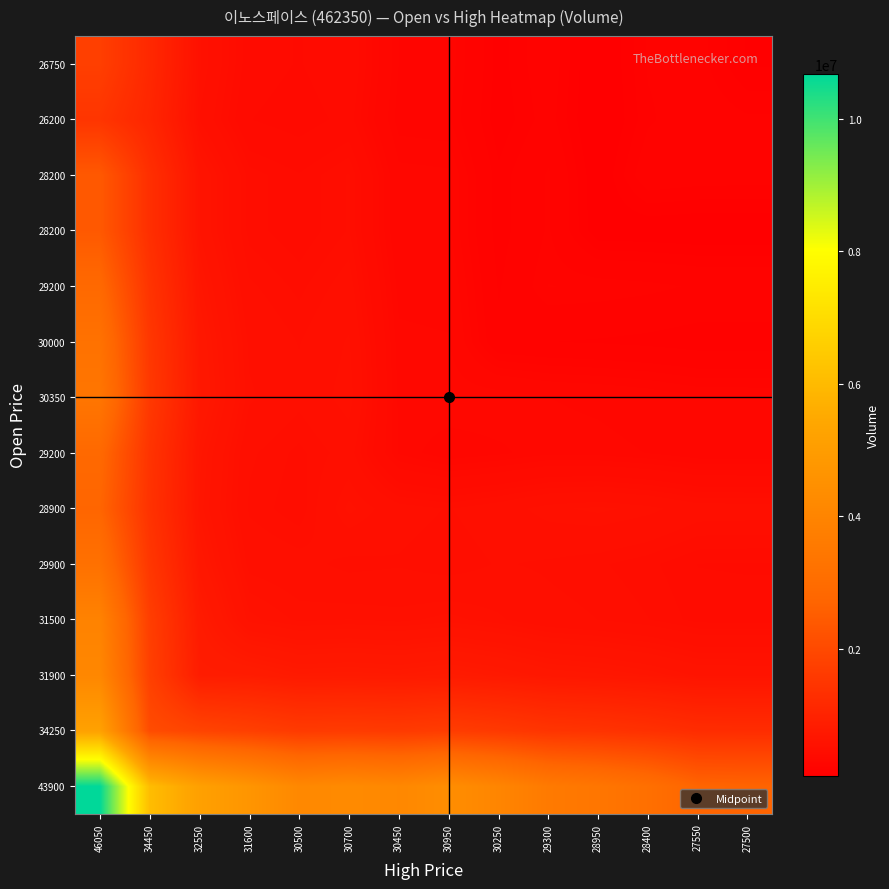

What is the total value across all series at 28950?

8375323.9